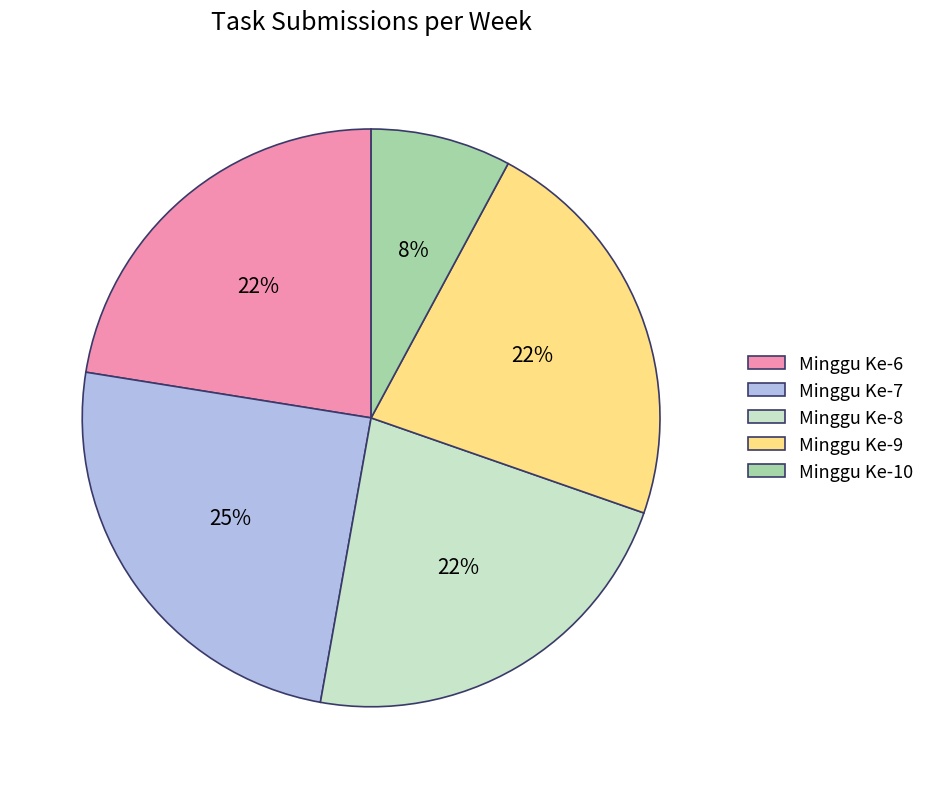

Is the sum of Minggu Ke-6 and Minggu Ke-9 greater than half?

No